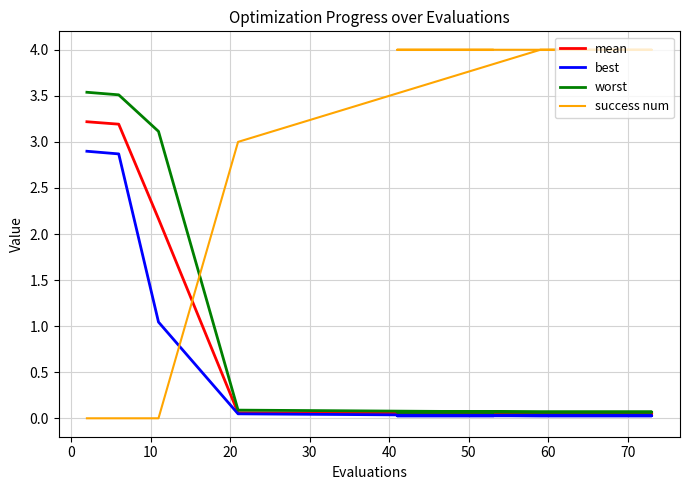

How many lines are shown in the chart?

4